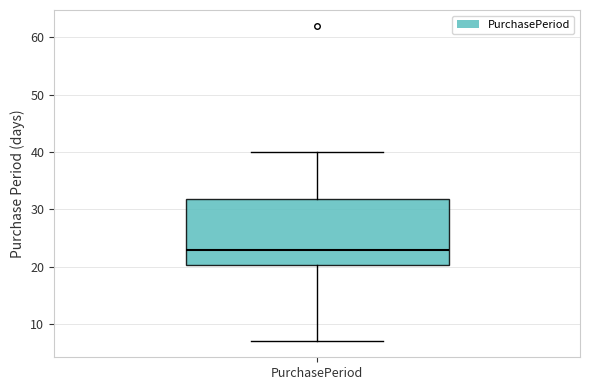

Where does the median line of the box for PurchasePeriod sit on the y-axis? The values are not printed on the chart, so give them approximately, as read against the axis.

23